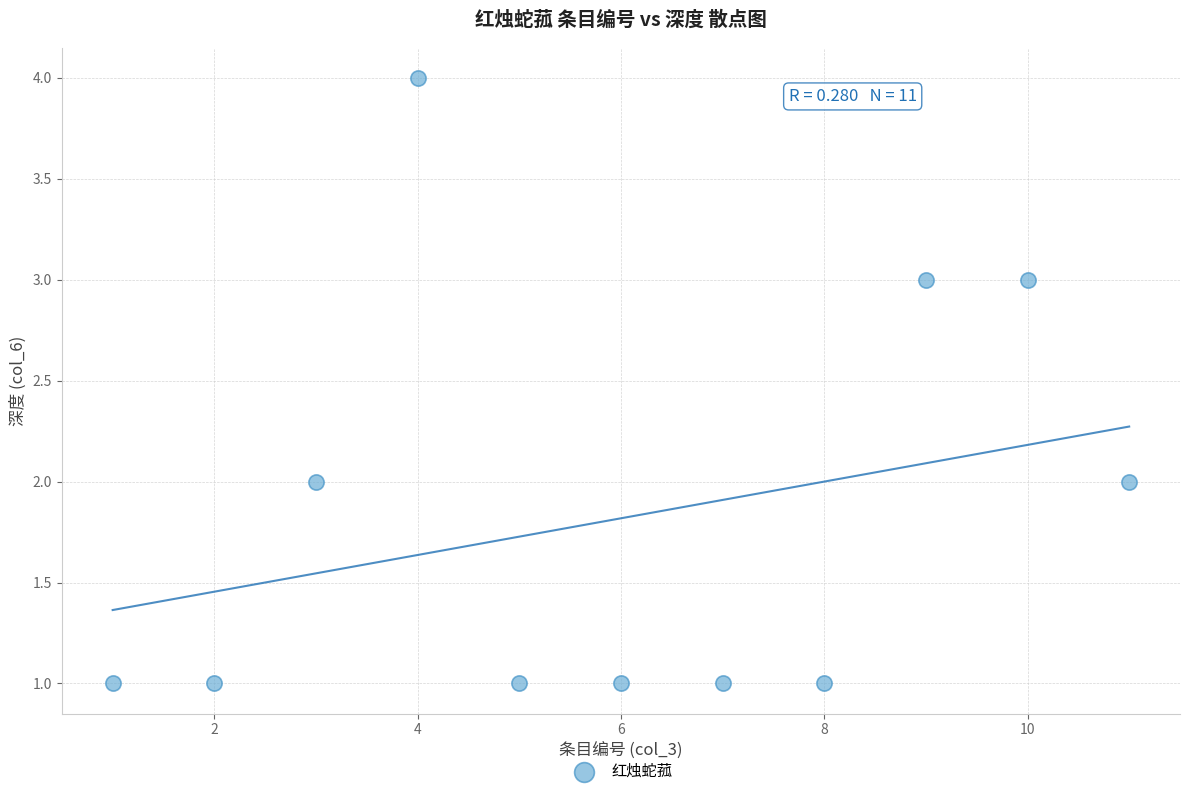

What is the range of Y values (max minus min)?

3